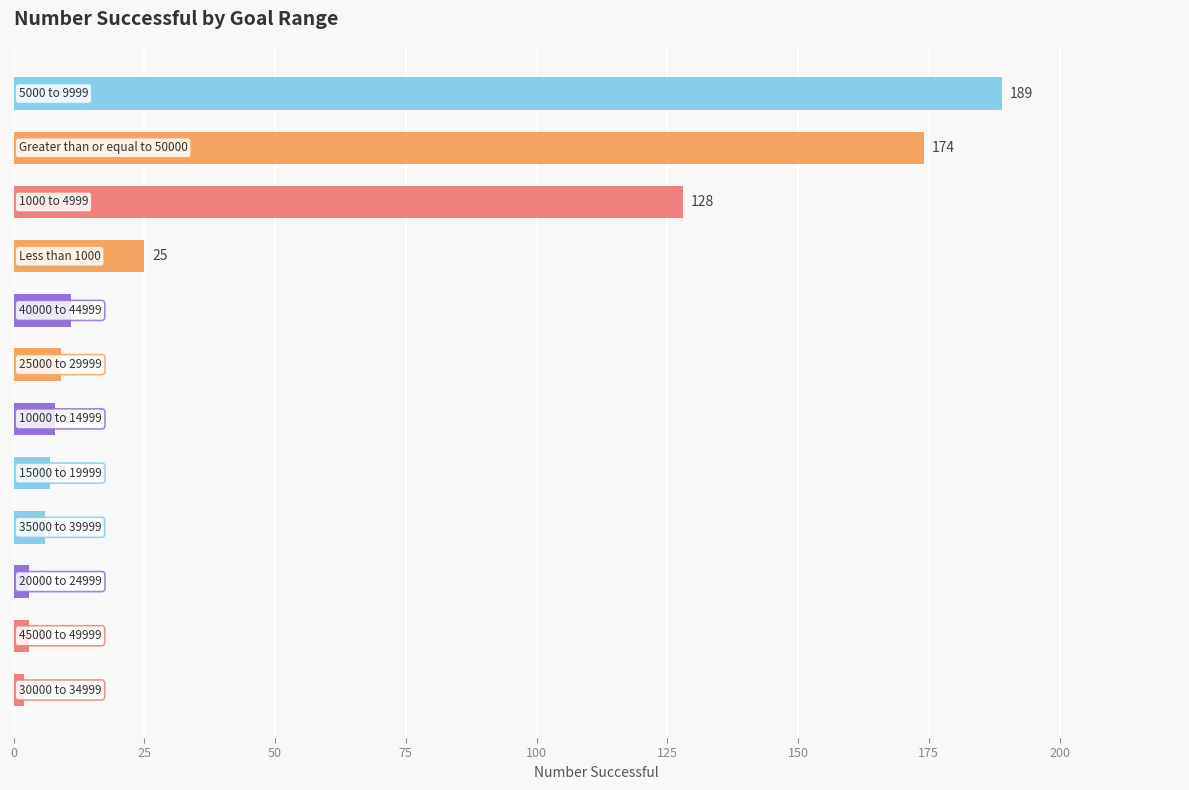

What is the value of the 12th bar from the top?

2